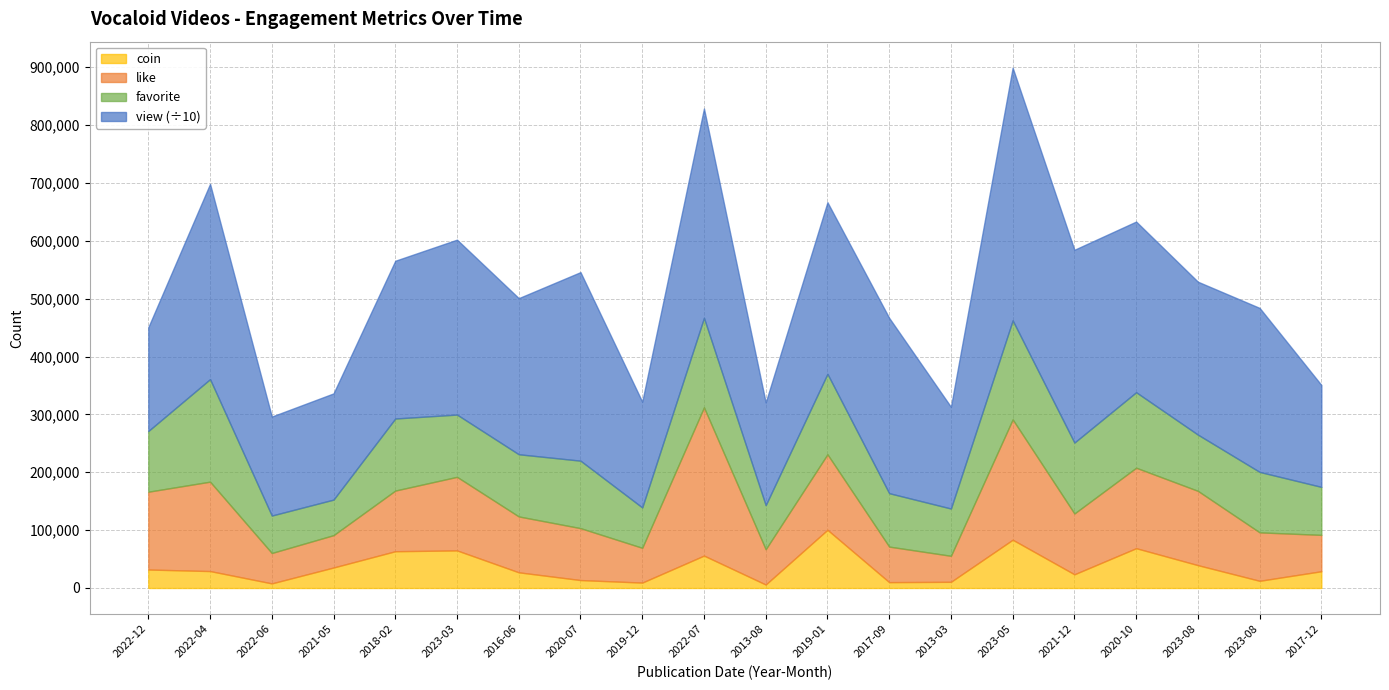

How many data points does each series have?

20